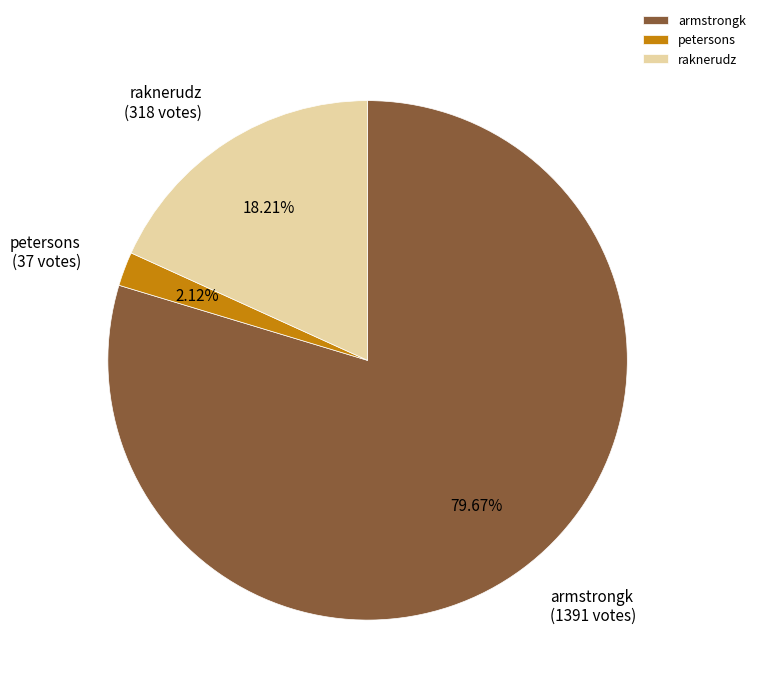

Between raknerudz and armstrongk, which is larger?

armstrongk